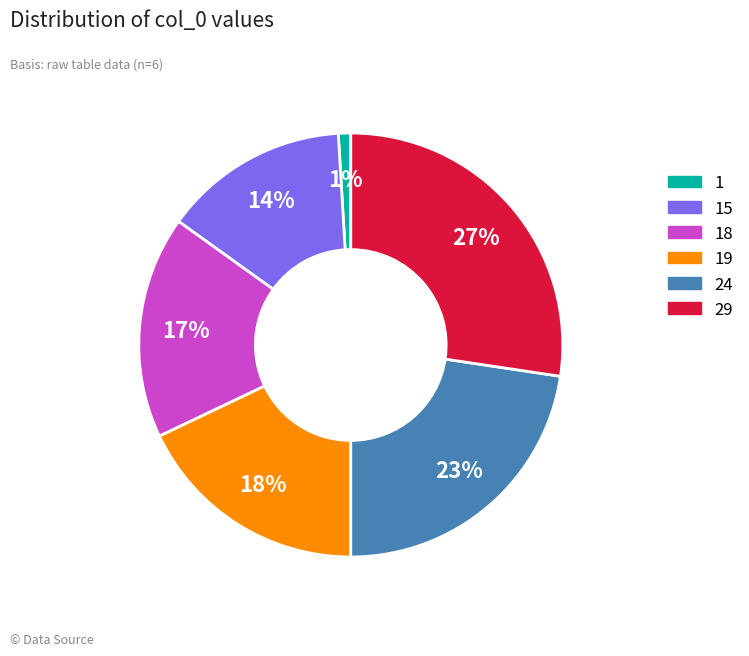

Between 15 and 18, which is larger?

18